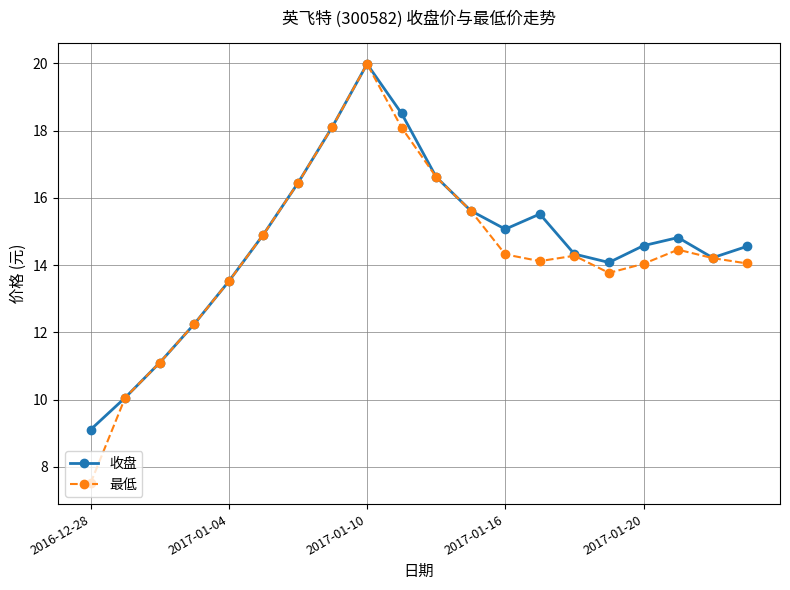

How many lines are shown in the chart?

2